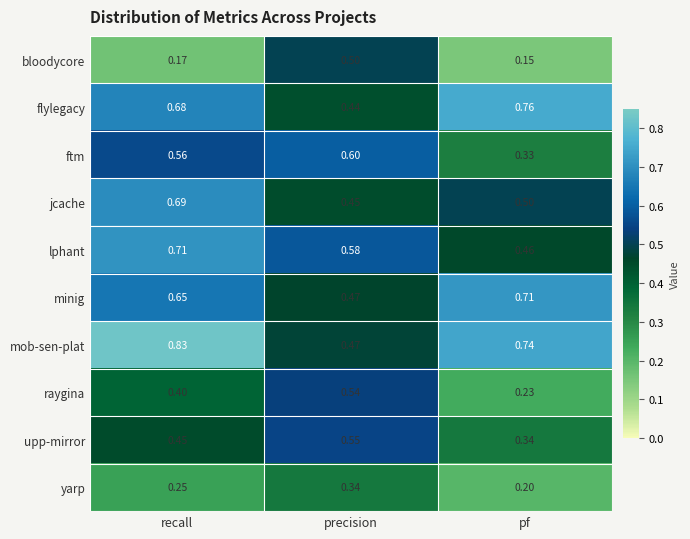

Which series has the largest range (max minus min)?

mob-sen-plat